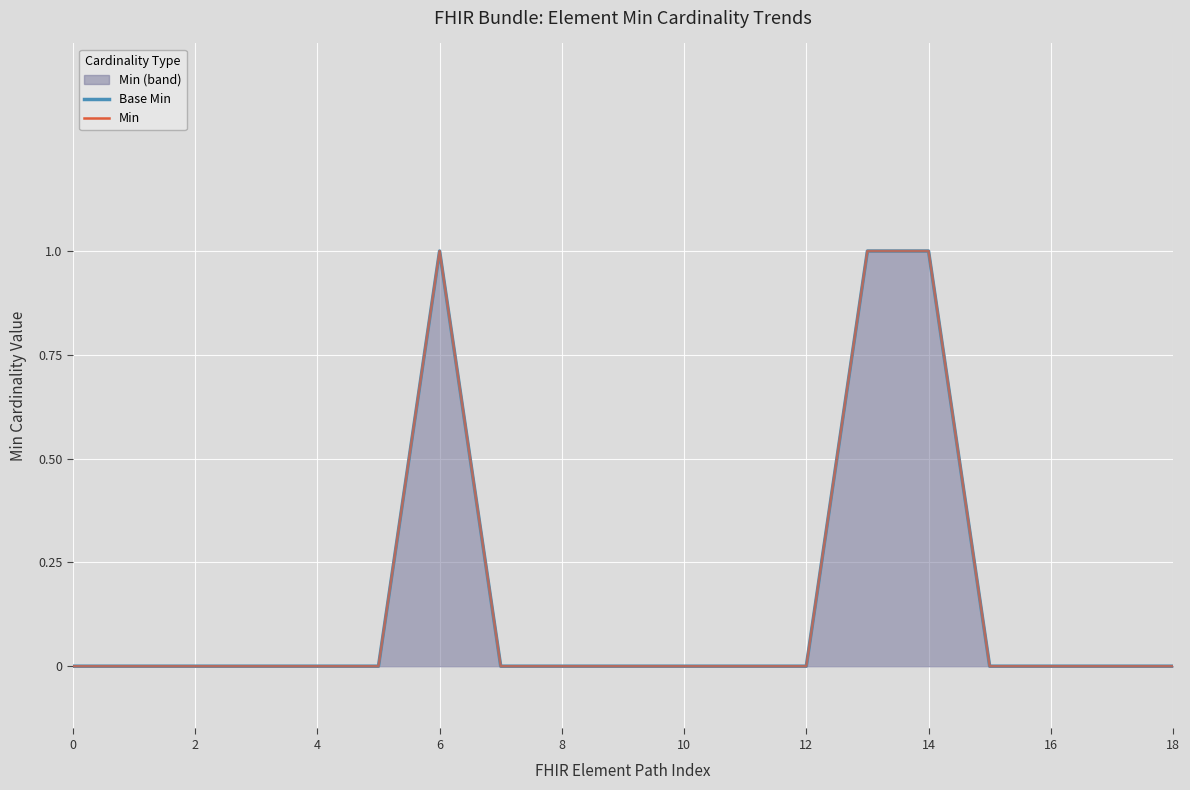

Which series has the largest range (max minus min)?

Base Min